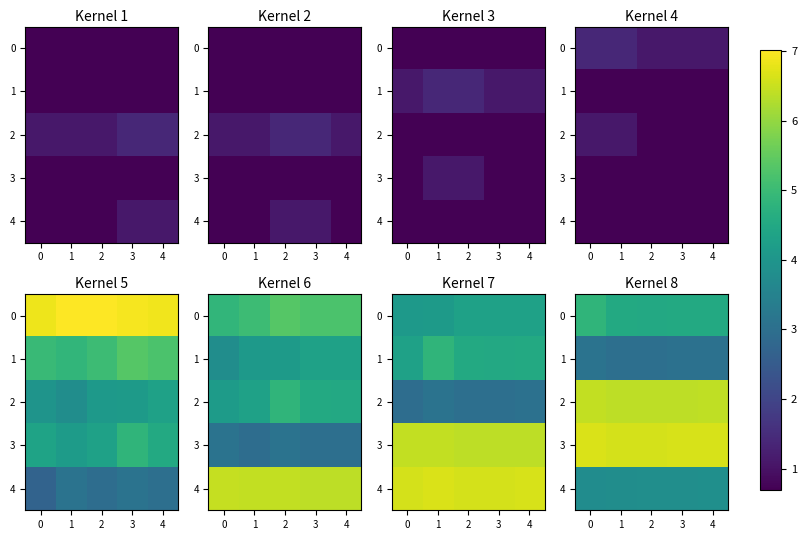

At how many categories does at least one series exceed 4?

5